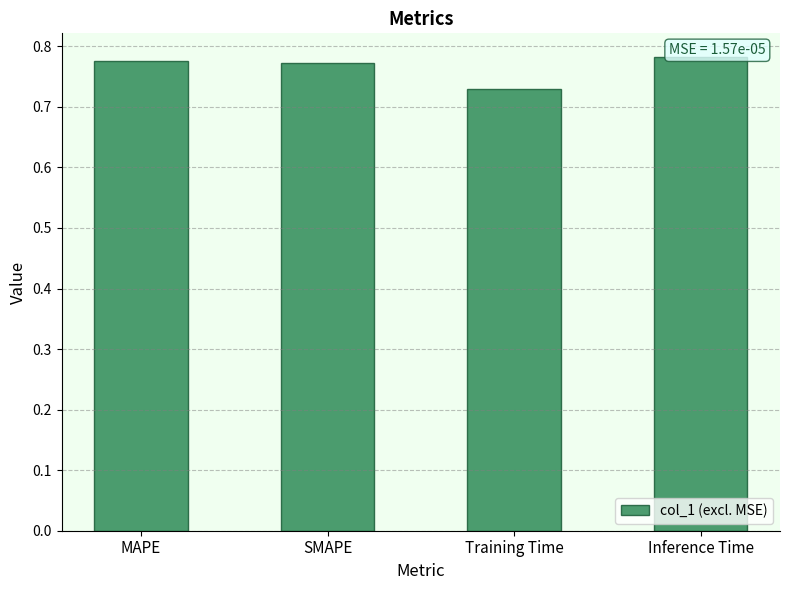

Which category has the highest value across all series?

Inference Time